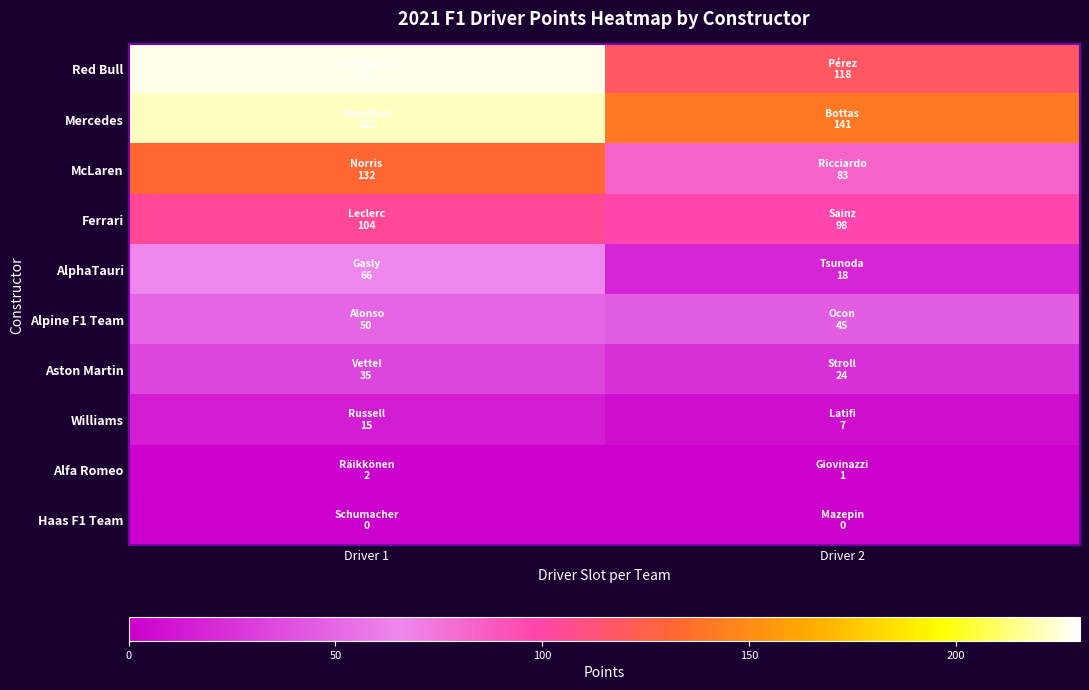

Reading right to left, list all the values displayed in this chart.

row_0: Driver 2=118.0	Driver 1=226.5
row_1: Driver 2=141.0	Driver 1=221.5
row_2: Driver 2=83.0	Driver 1=132.0
row_3: Driver 2=97.5	Driver 1=104.0
row_4: Driver 2=18.0	Driver 1=66.0
row_5: Driver 2=45.0	Driver 1=50.0
row_6: Driver 2=24.0	Driver 1=35.0
row_7: Driver 2=7.0	Driver 1=15.0
row_8: Driver 2=1.0	Driver 1=2.0
row_9: Driver 2=0.0	Driver 1=0.0